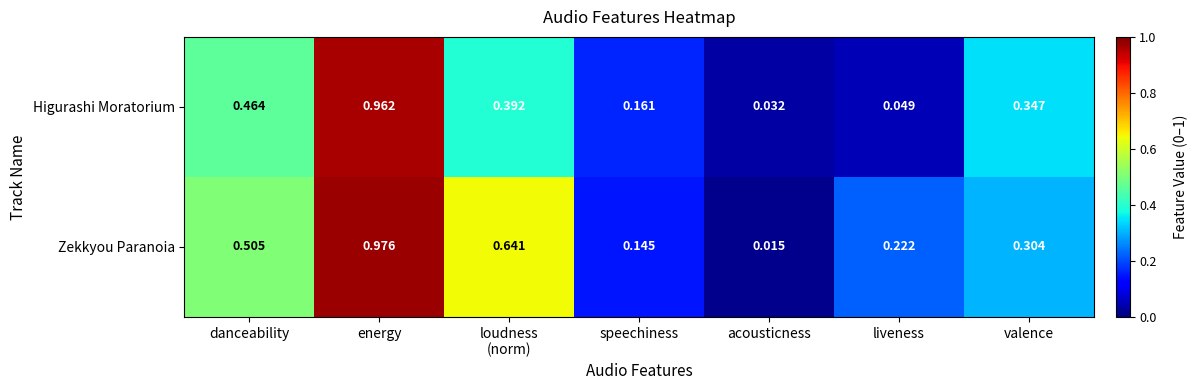

Rank the series at valence from lowest to highest value.

Zekkyou Paranoia, Higurashi Moratorium